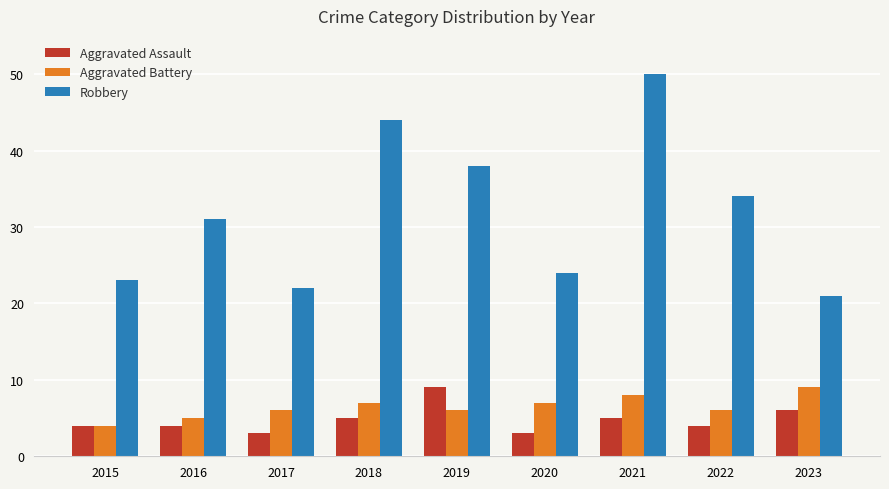

What is the minimum value shown in the chart?

3